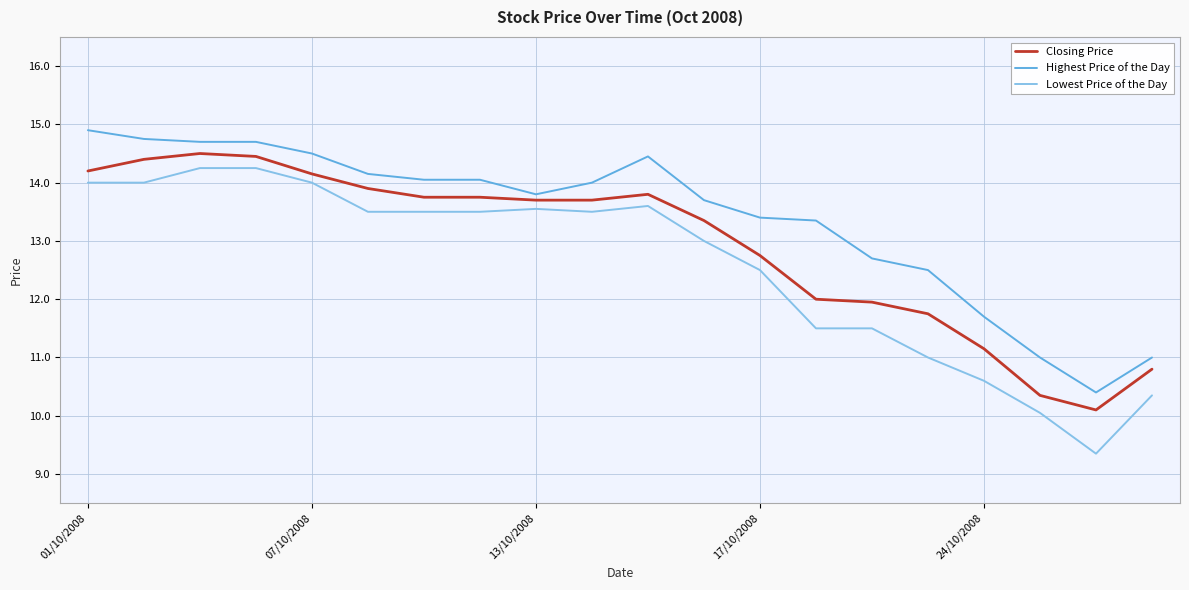

What is the average value of the Closing Price series?

12.9